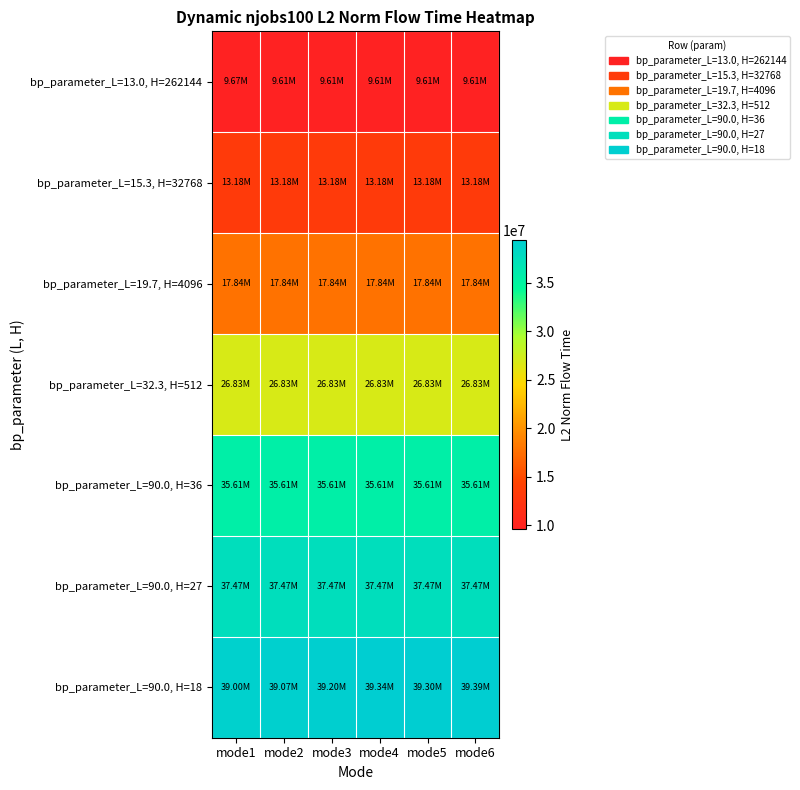

Which series has the largest range (max minus min)?

bp_parameter_L=90.0, H=18